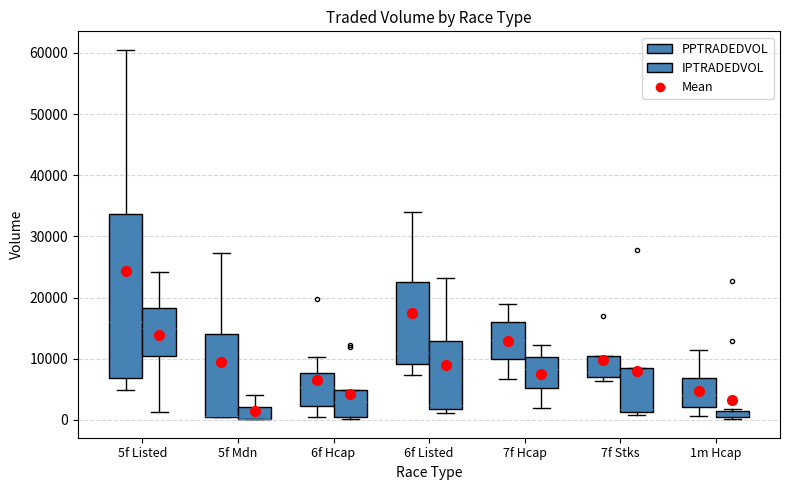

How many lines are shown in the chart?

2